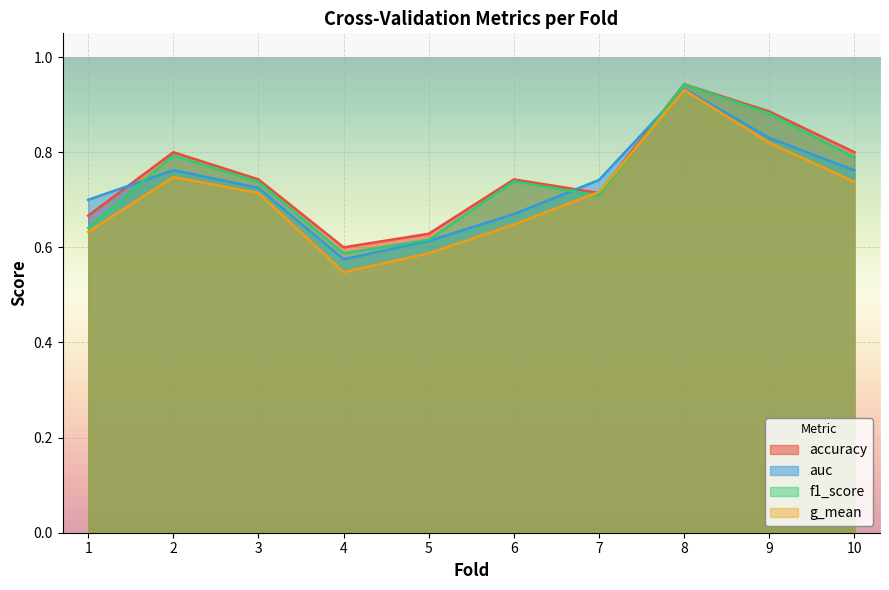

Which series has the largest total across all categories?

accuracy